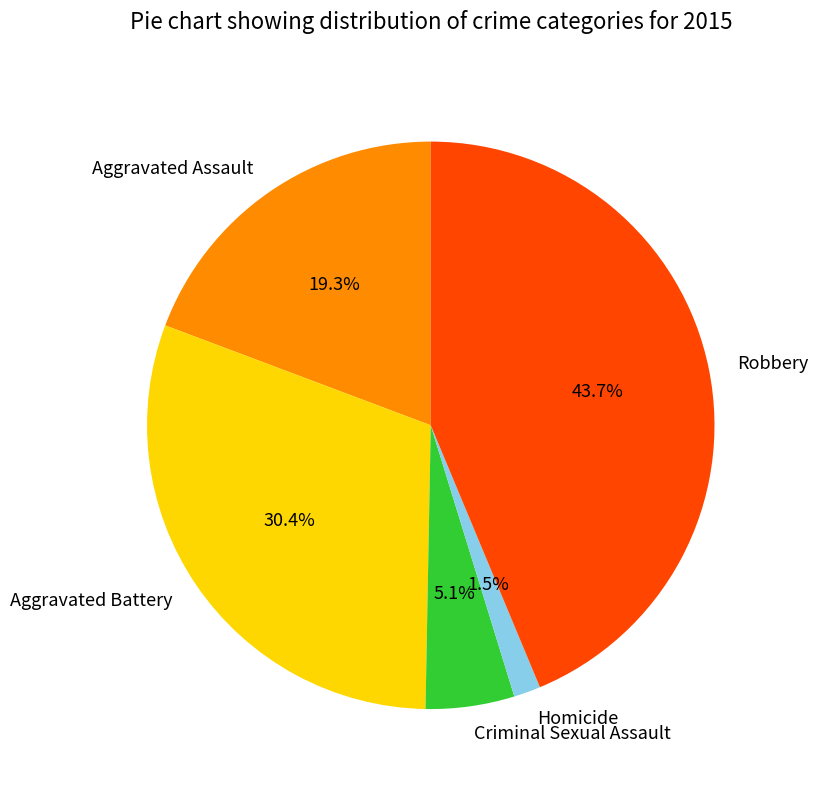

How many slices are in this pie chart?

5